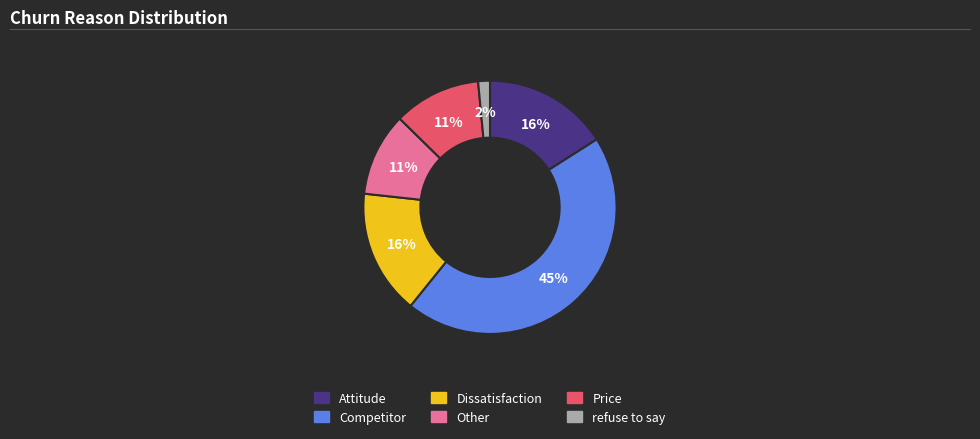

Combined, do refuse to say and Competitor account for over 50%?

No